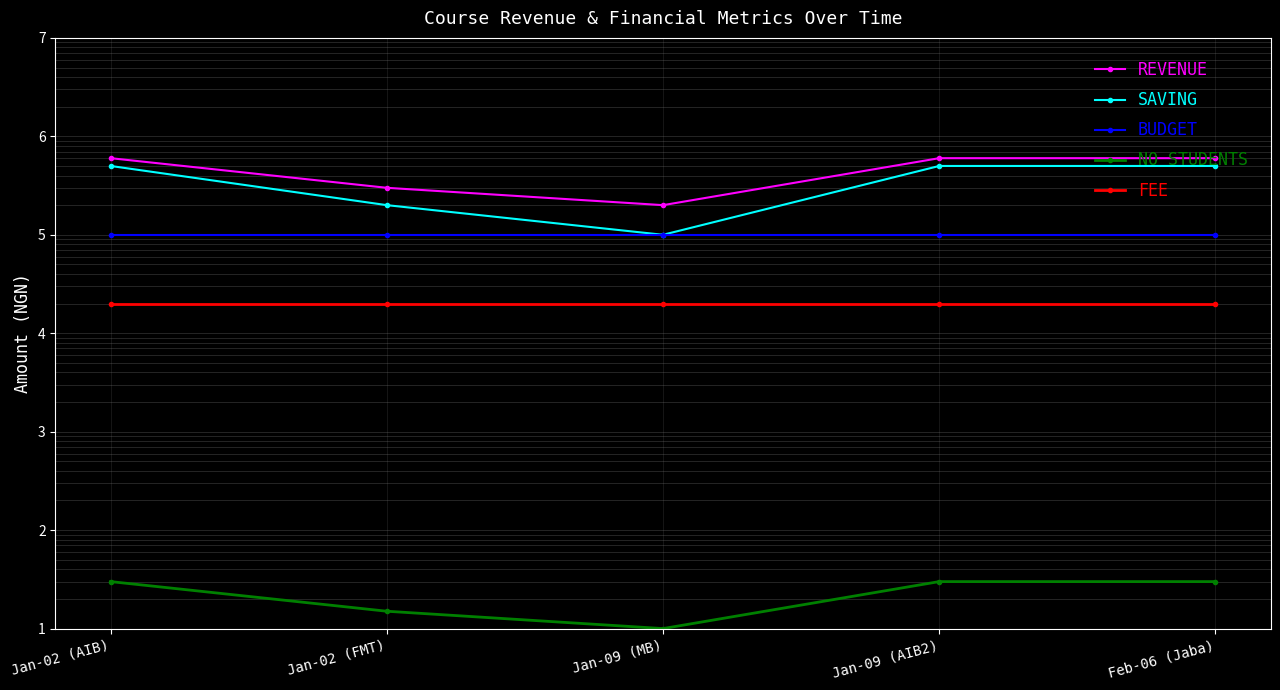

What is the value of the NO STUDENTS point at the 1st from the left?

30